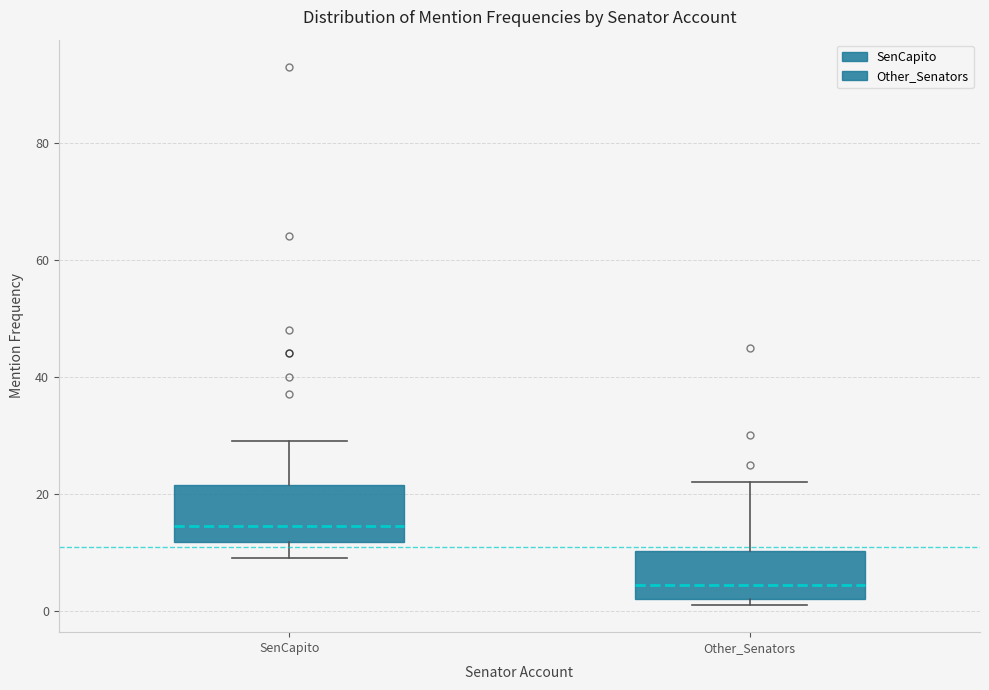

Where does the upper whisker of the box for SenCapito end on the y-axis? The values are not printed on the chart, so give them approximately, as read against the axis.

30